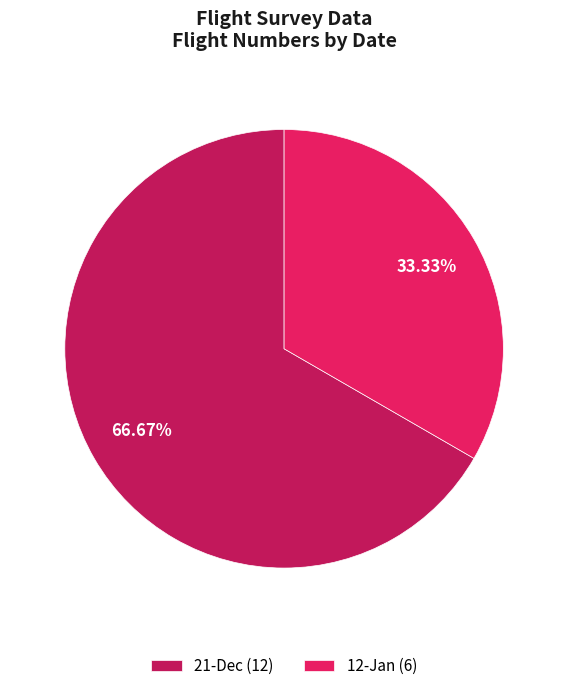

Which category has the biggest portion of the pie?

21-Dec